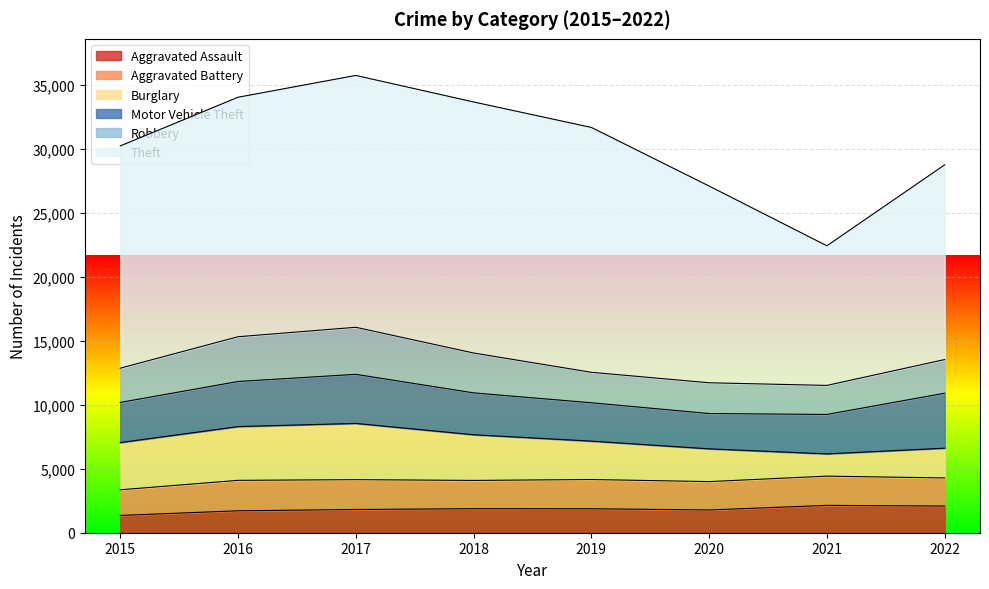

At which label is Aggravated Assault closest to 1744?

2016